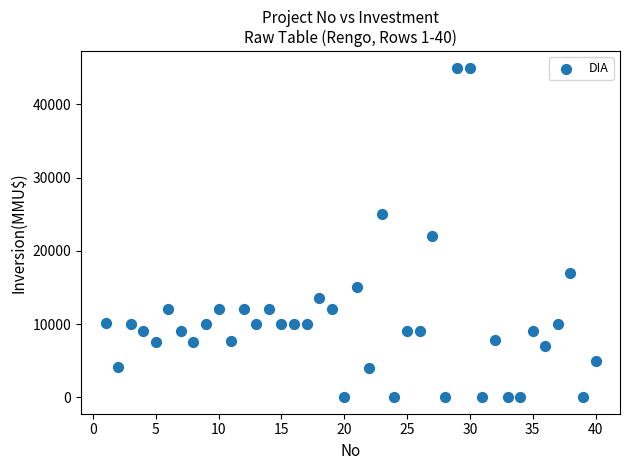

What Y value in the scatter plot is closest to 22500?

22000